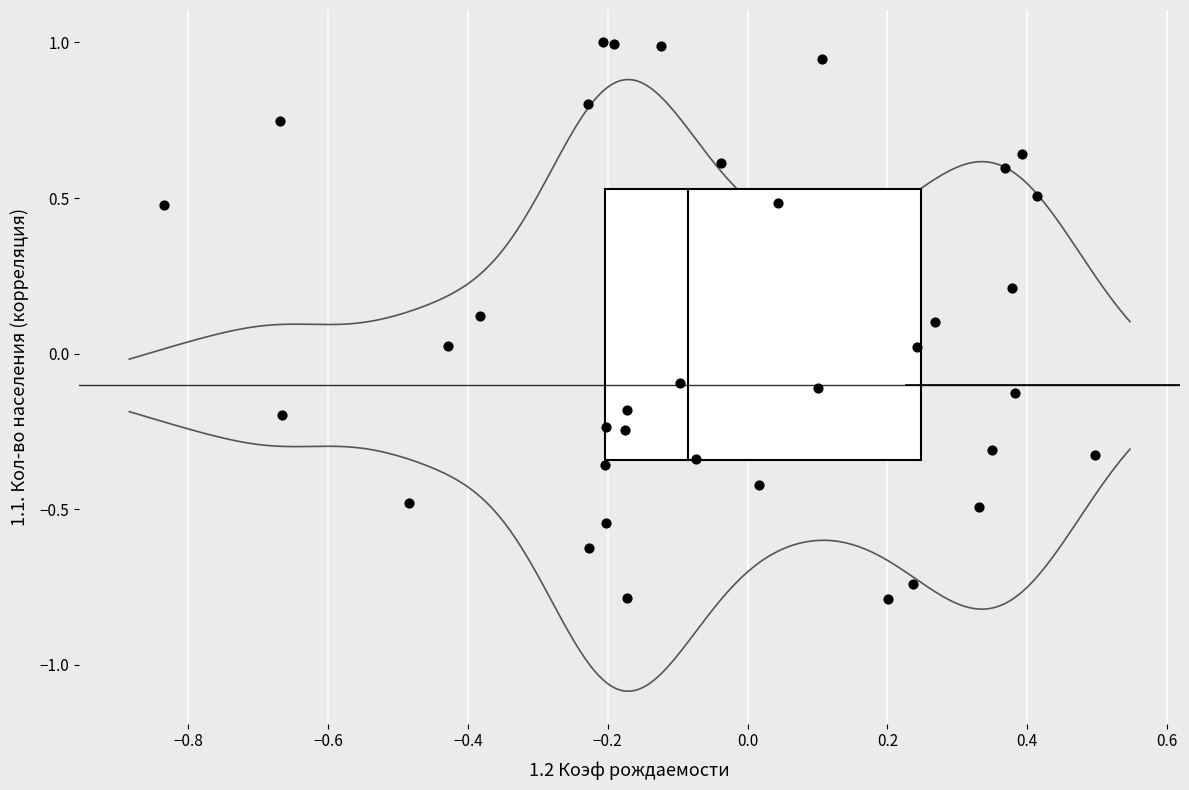

What is the range of Y values (max minus min)?

1.8